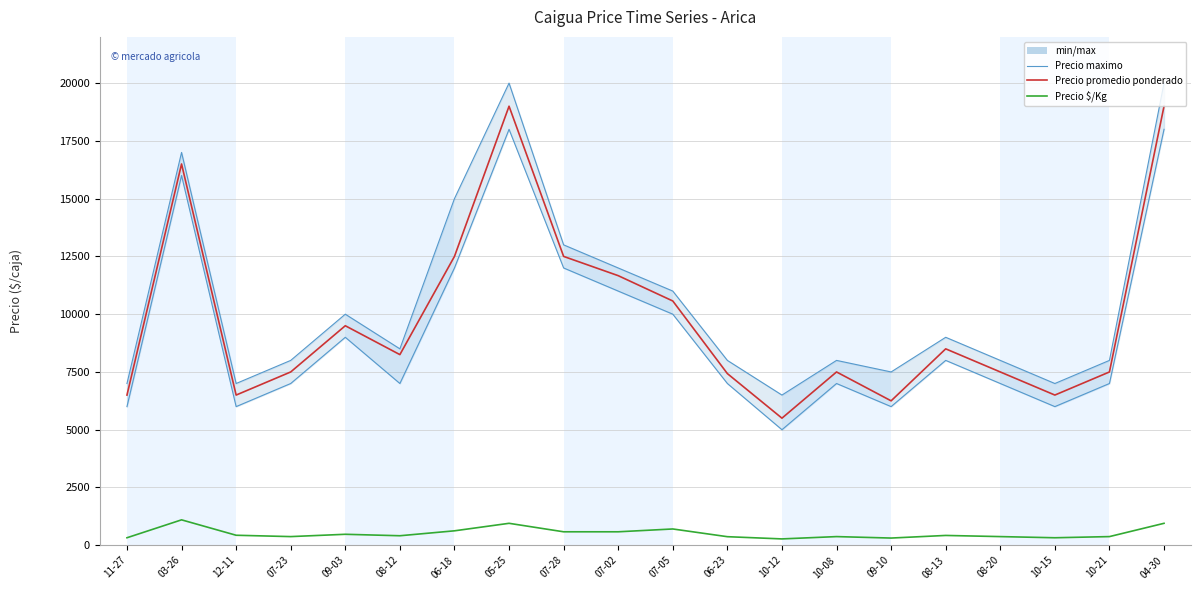

Is it true that Precio promedio ponderado equals 2787 at 10-15?

False